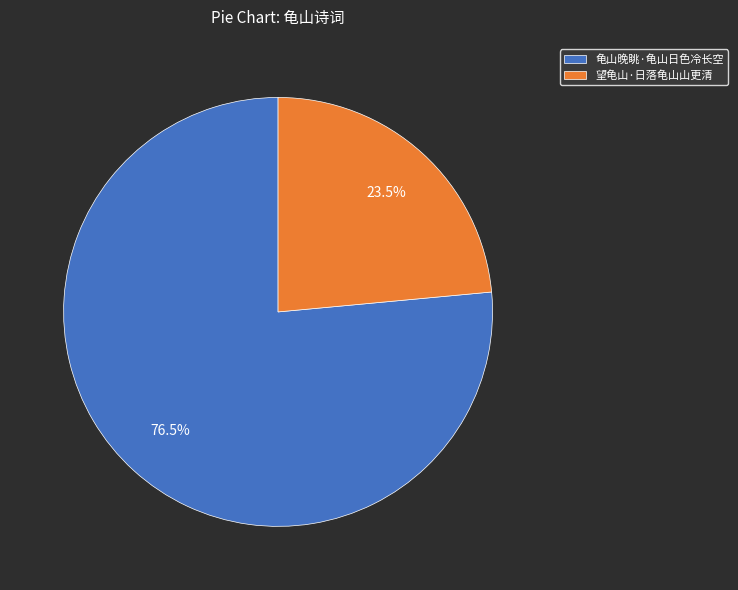

Does any single category account for the majority?

Yes